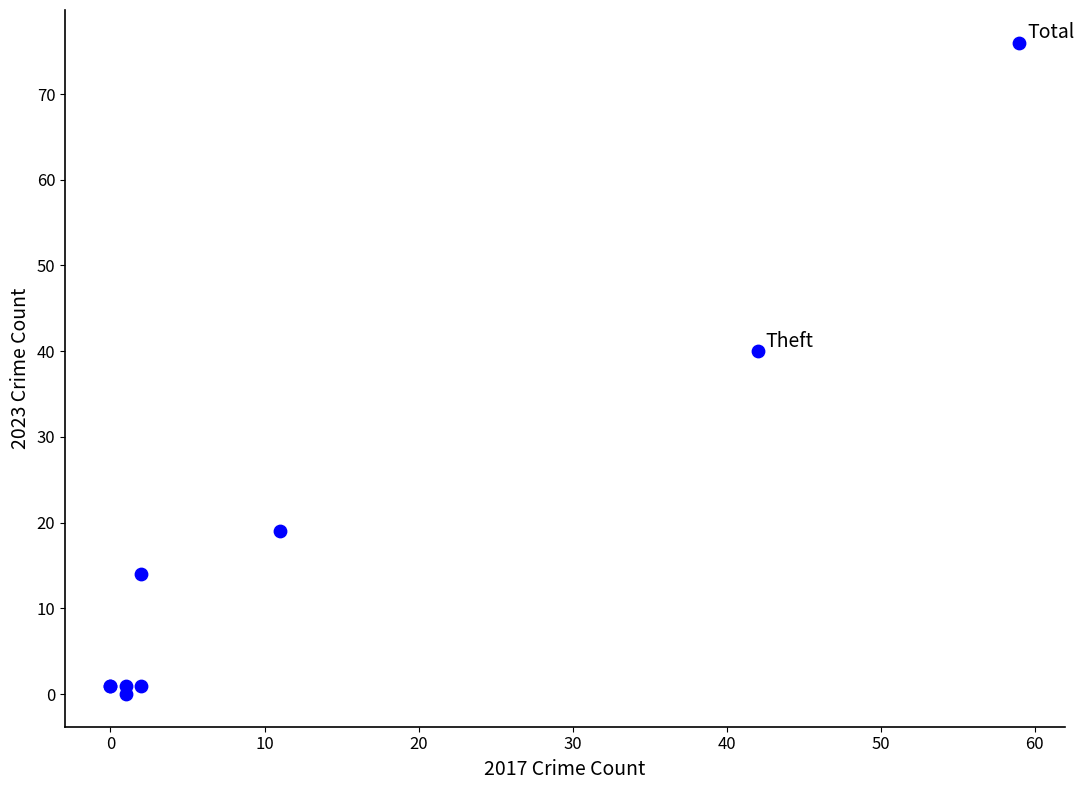

What Y value in the scatter plot is closest to 38?

40